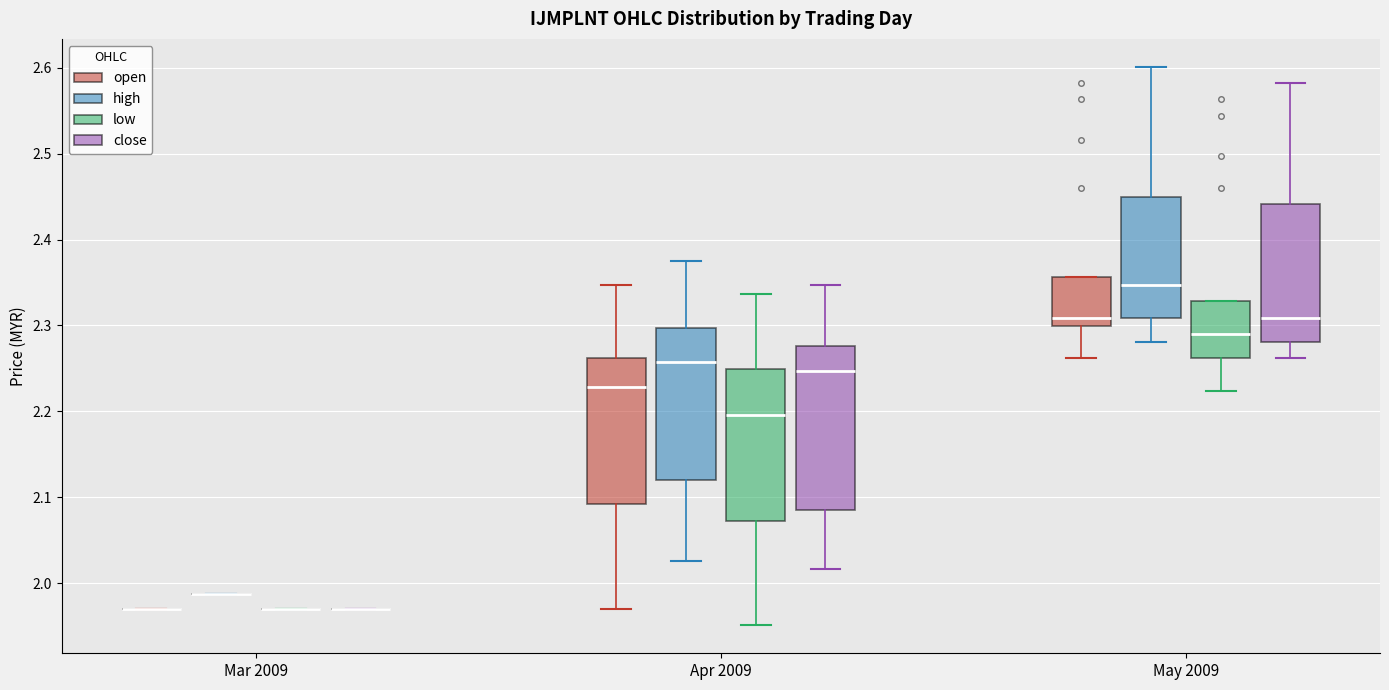

Where does the lower whisker of the box for May 2009 (open) end on the y-axis? The values are not printed on the chart, so give them approximately, as read against the axis.

2.26